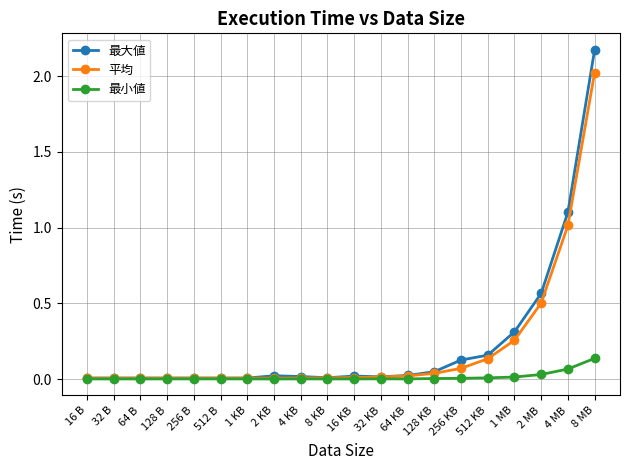

What is the label of the 18th point from the right?

64 B